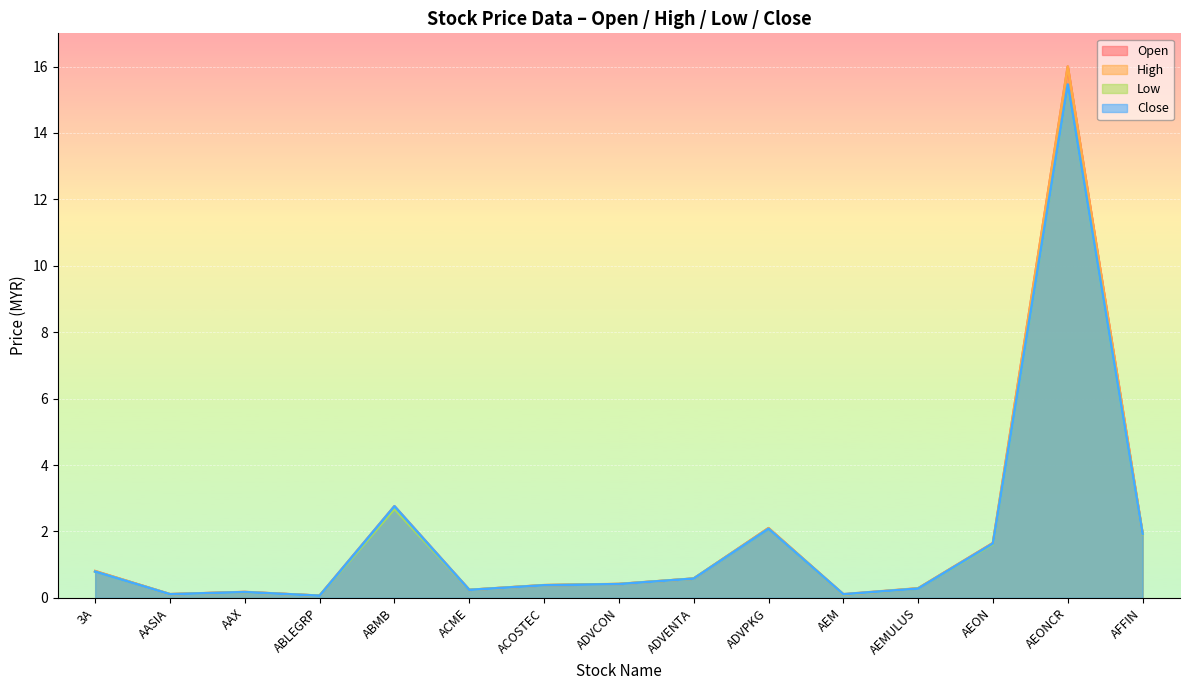

Reading left to right, list all the values displayed in this chart.

open: 0.8	0.1	0.2	0.1	2.8	0.2	0.4	0.4	0.6	2.1	0.1	0.3	1.6	16.0	1.9
high: 0.8	0.1	0.2	0.1	2.8	0.2	0.4	0.4	0.6	2.1	0.1	0.3	1.6	16.0	1.9
low: 0.8	0.1	0.2	0.1	2.7	0.2	0.4	0.4	0.6	2.1	0.1	0.3	1.6	15.4	1.9
close: 0.8	0.1	0.2	0.1	2.8	0.2	0.4	0.4	0.6	2.1	0.1	0.3	1.6	15.5	1.9